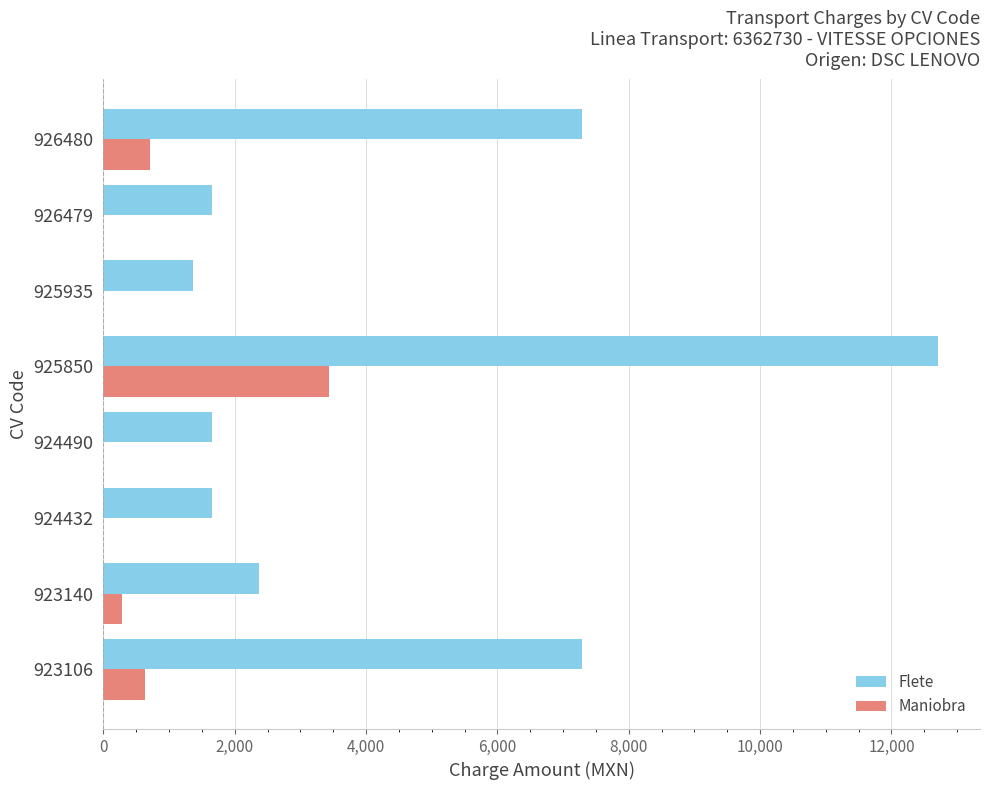

What is the sum of the Flete values at 924432 and 925935?

3028.7